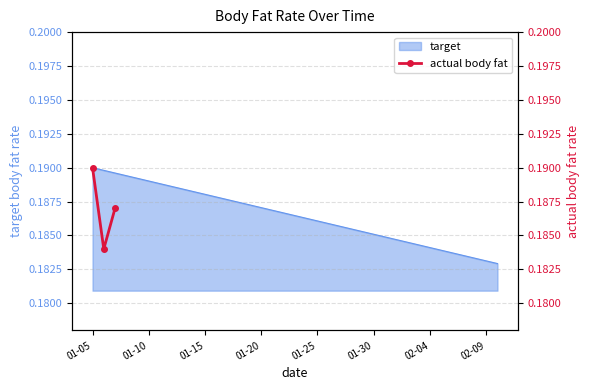

What is the sum of the values at 01-10 and 01-15?

0.4